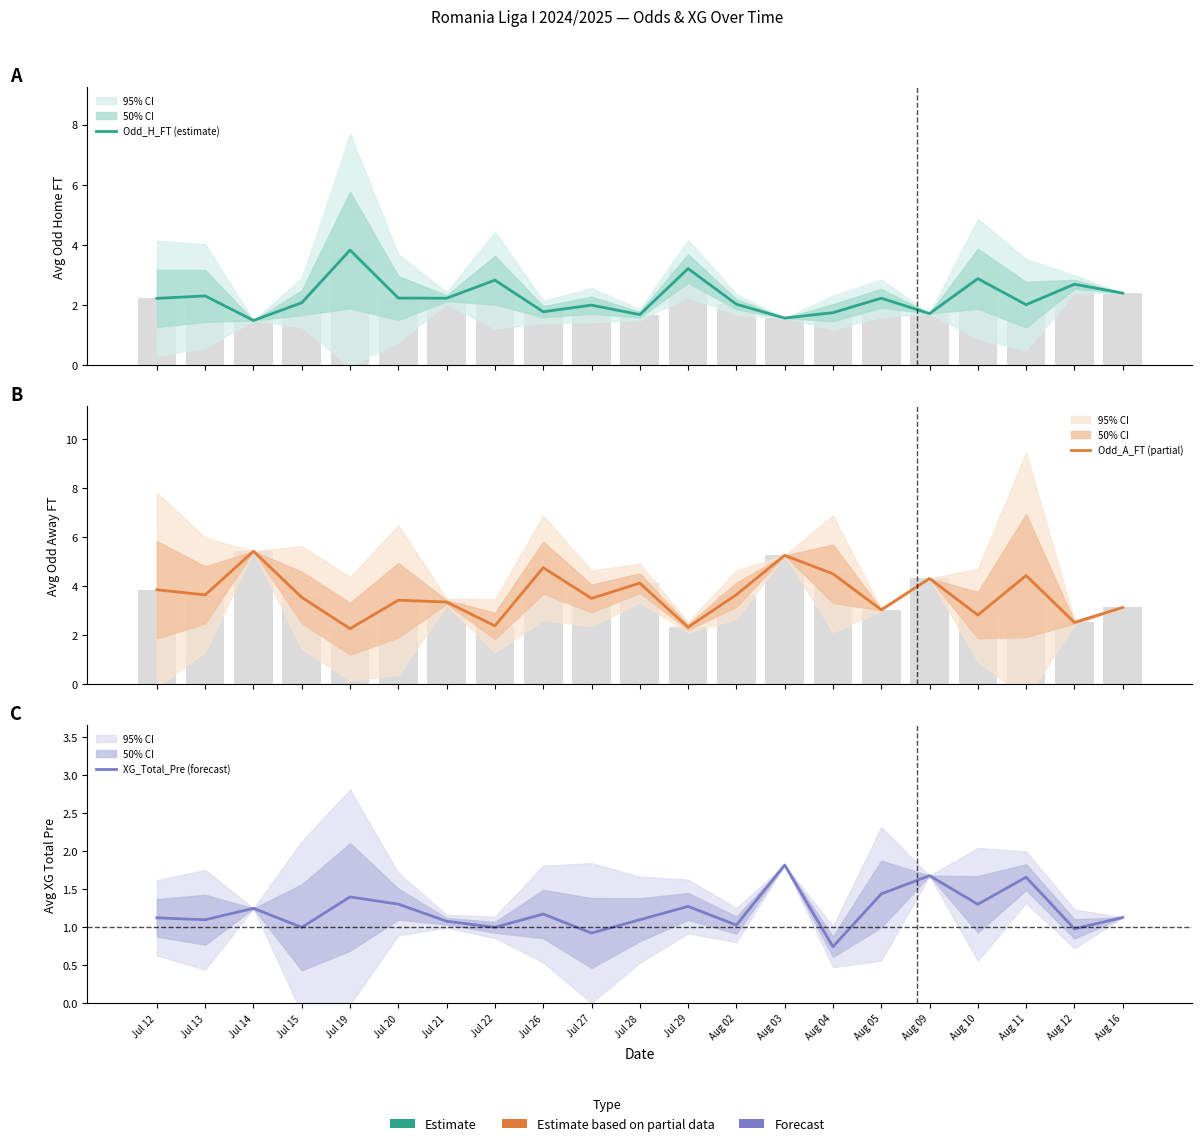

Reading left to right, extract all data points from this chart.

Odd_H_FT (estimate): 2.2	2.3	1.5	2.1	3.8	2.2	2.2	2.8	1.8	2.0	1.7	3.2	2.0	1.6	1.8	2.2	1.7	2.9	2.0	2.7	2.4
Odd_A_FT (partial): 3.9	3.6	5.4	3.5	2.3	3.4	3.3	2.4	4.8	3.5	4.1	2.3	3.6	5.2	4.5	3.0	4.3	2.8	4.4	2.5	3.1
XG_Total_Pre (forecast): 1.1	1.1	1.2	1.0	1.4	1.3	1.1	1.0	1.2	0.9	1.1	1.3	1.0	1.8	0.7	1.4	1.7	1.3	1.7	1.0	1.1